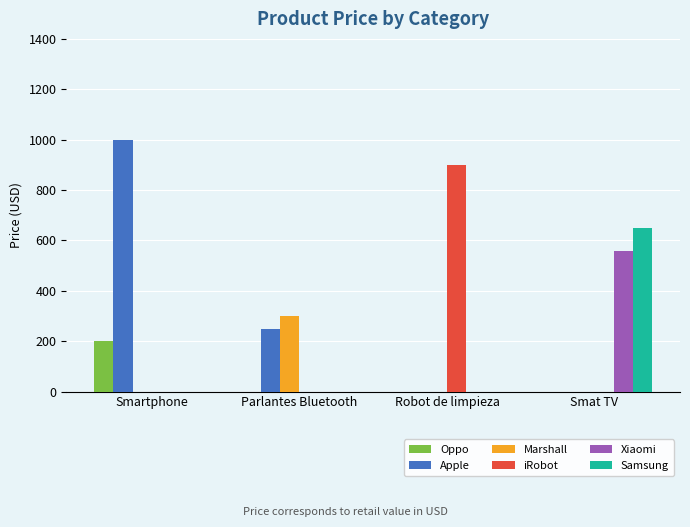

Is it true that iRobot equals 0 at Parlantes Bluetooth?

True